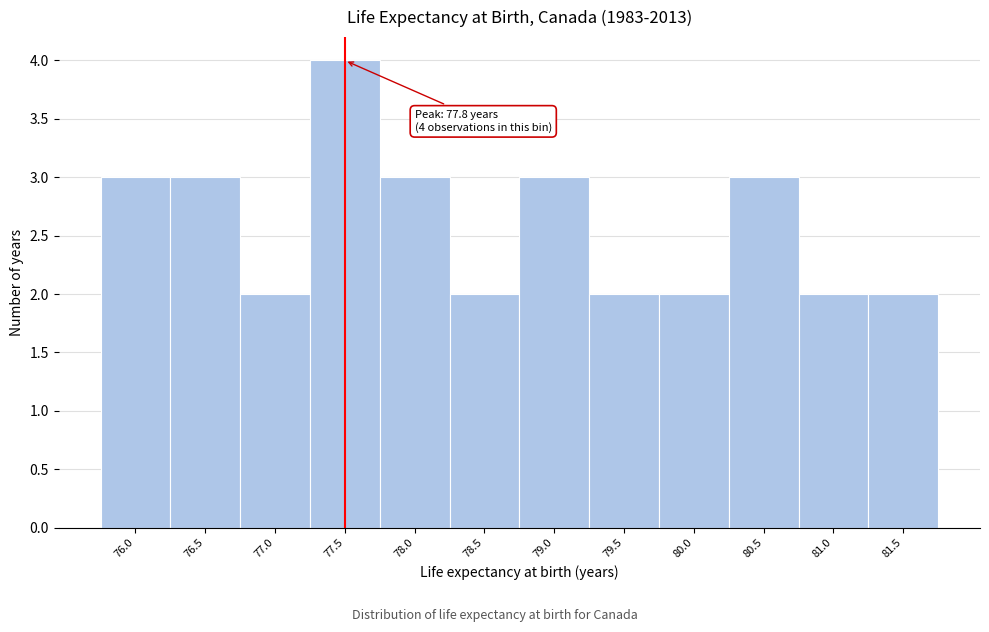

Reading left to right, list all the values displayed in this chart.

76.0=3	76.5=3	77.0=2	77.5=4	78.0=3	78.5=2	79.0=3	79.5=2	80.0=2	80.5=3	81.0=2	81.5=2